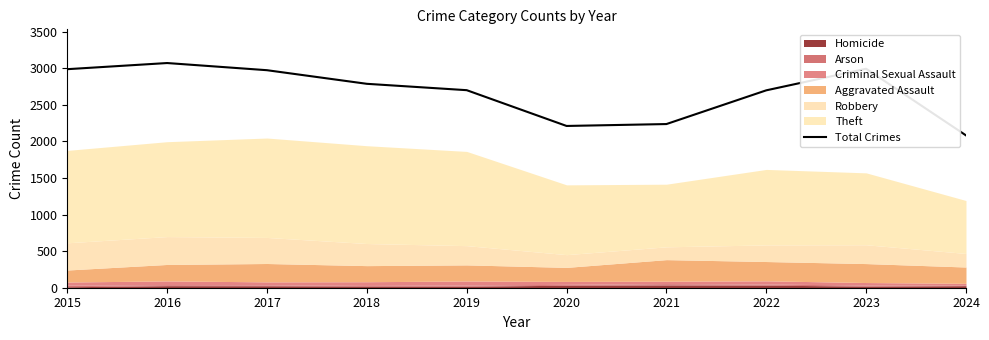

Which has a higher value, 2023 or 2024?

2023